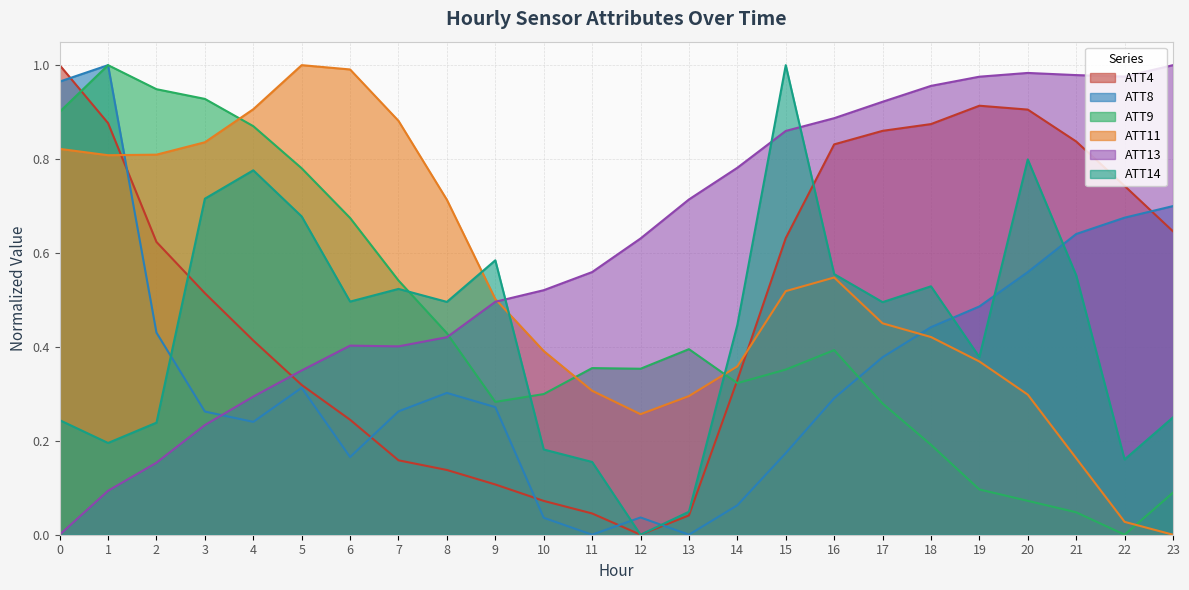

How many values in the ATT13 series exceed 0?

23